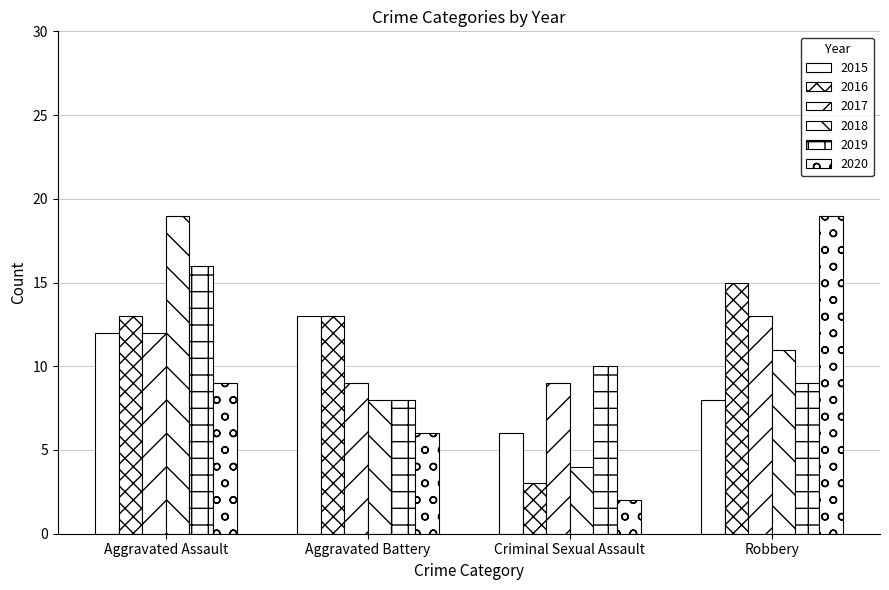

How many values in the 2015 series are below 12?

2